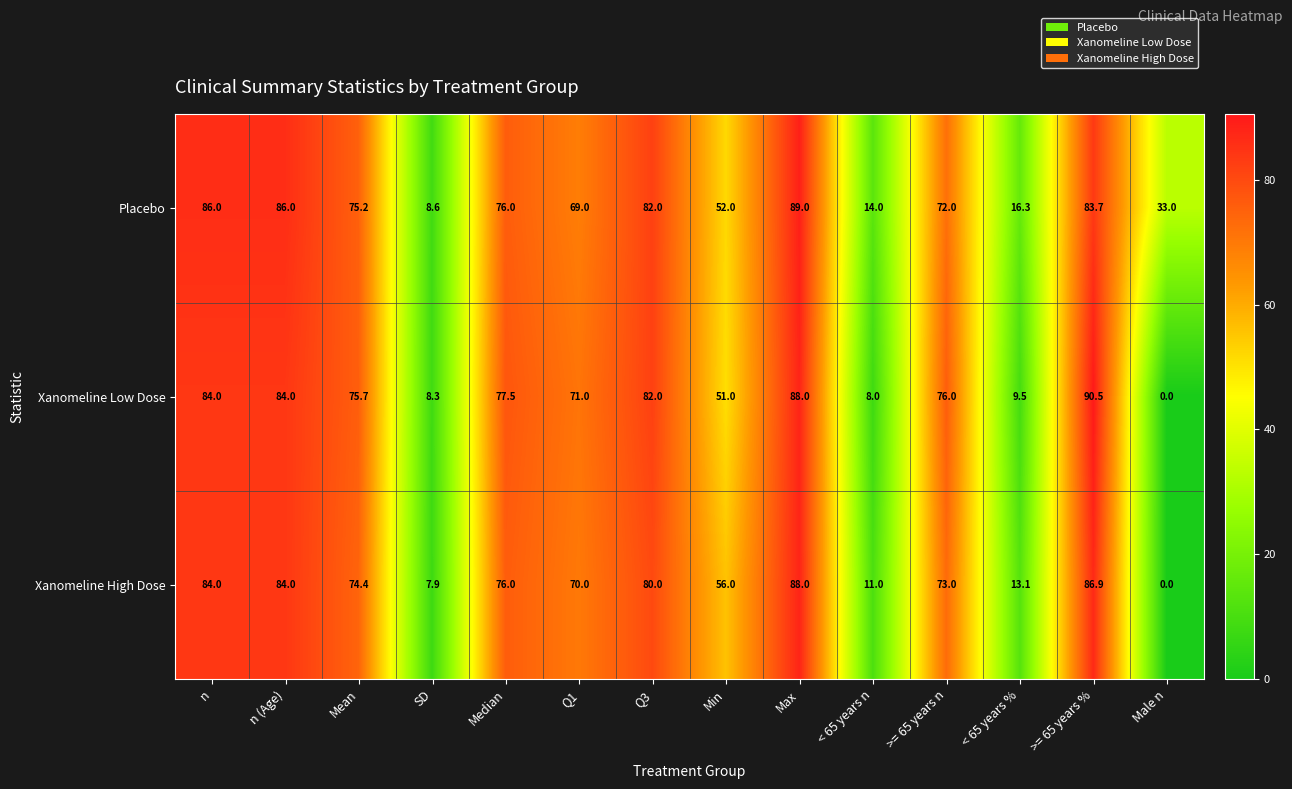

Is it true that Xanomeline Low Dose equals 110.7 at >= 65 years n?

False